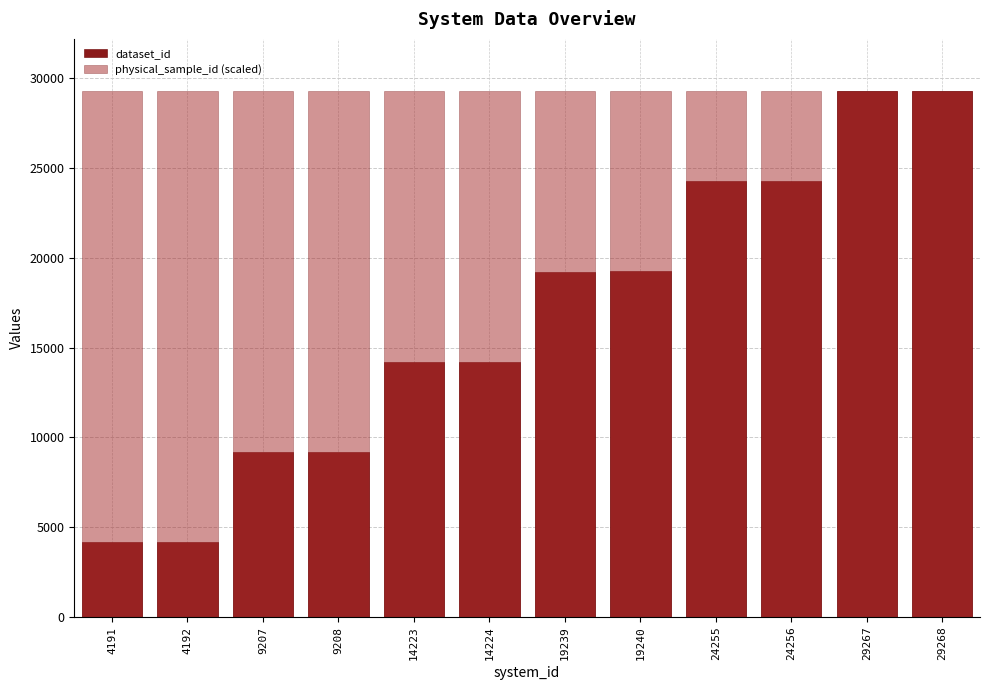

The dataset_id series shows 9207.0 at 9207. True or false?

True